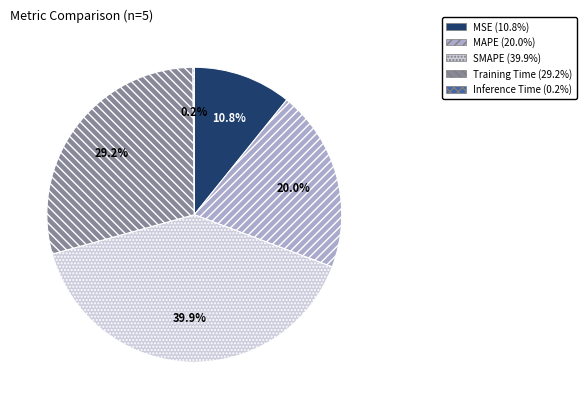

How much of the chart is everything except MSE?

89.2%